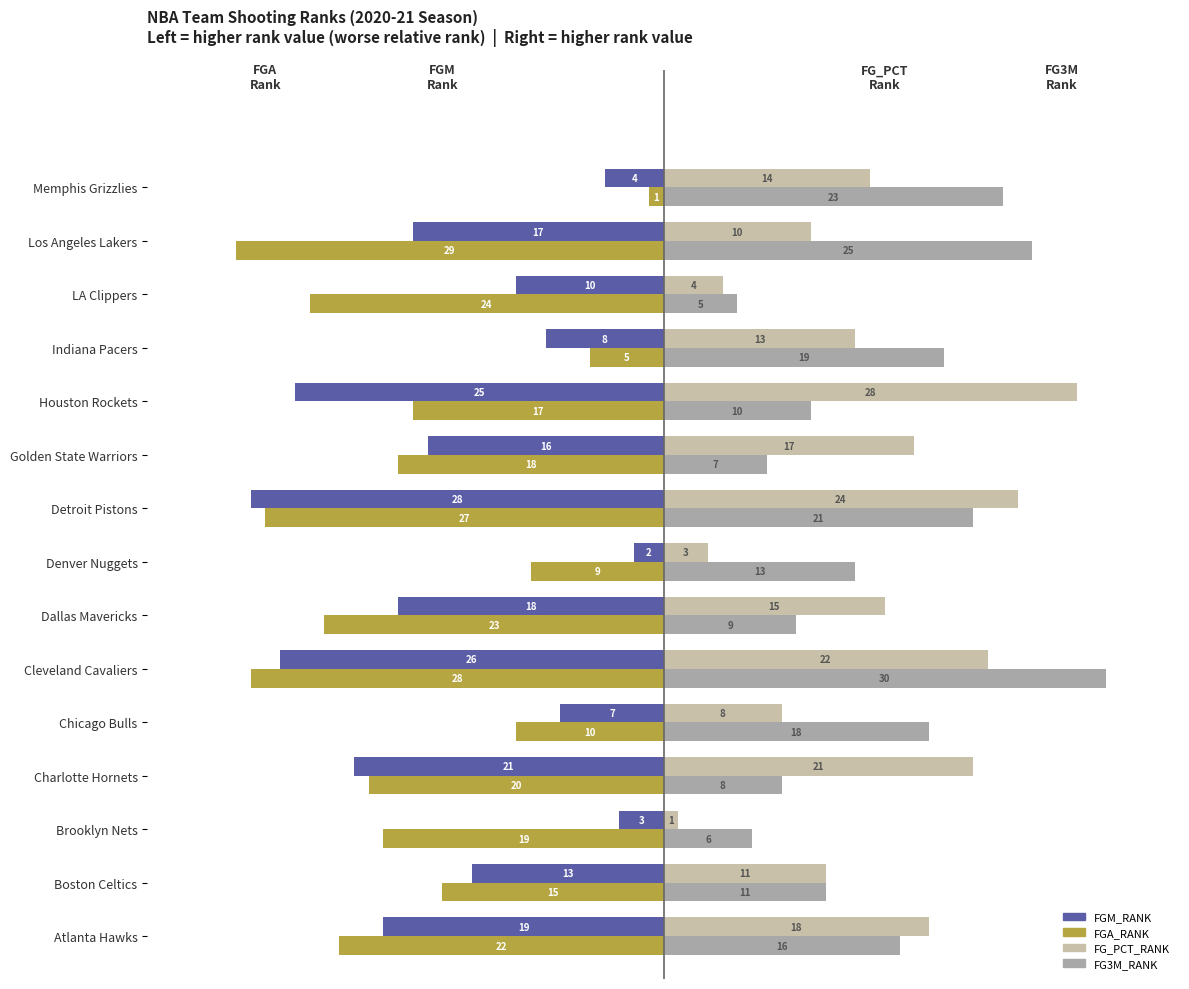

The value of FG_PCT_RANK at Detroit Pistons is 24. True or false?

True